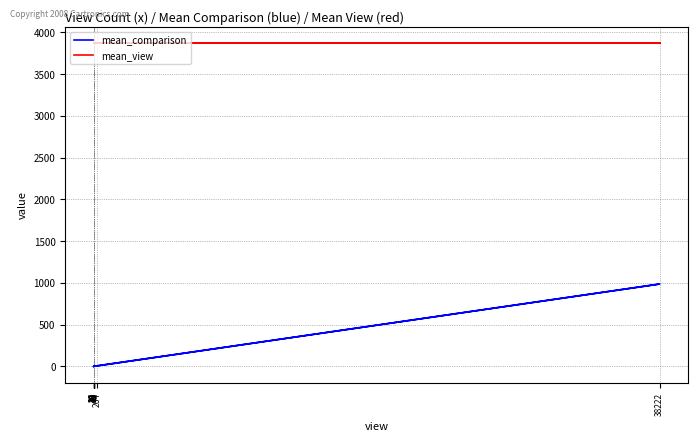

What is the greatest value displayed?

3874